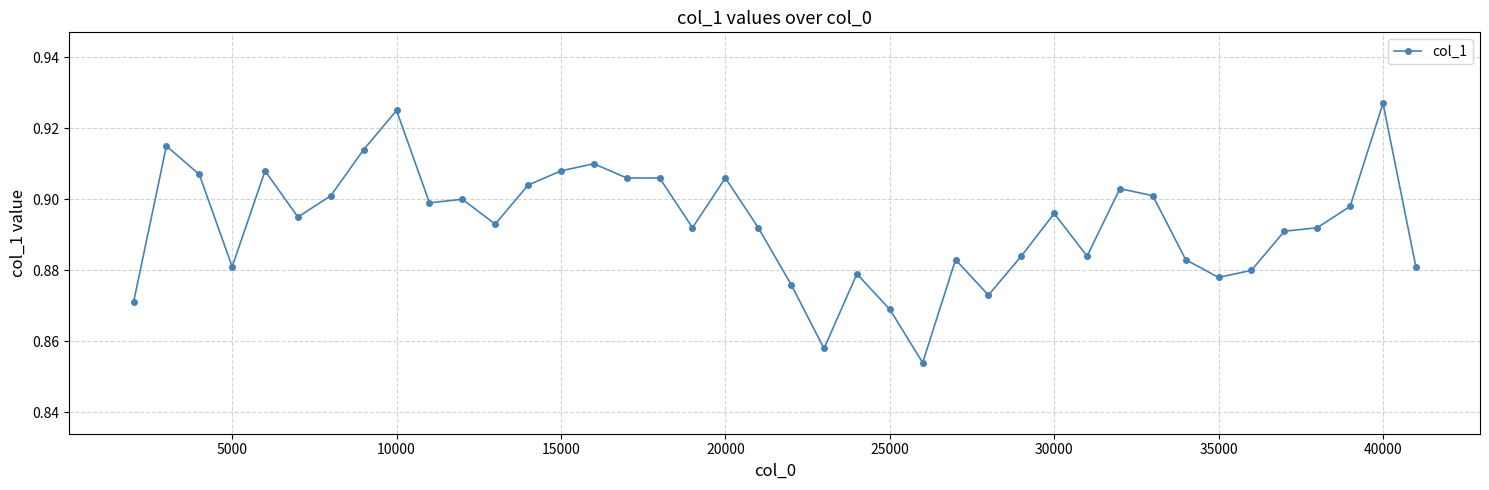

What is the sum of all values?

35.7